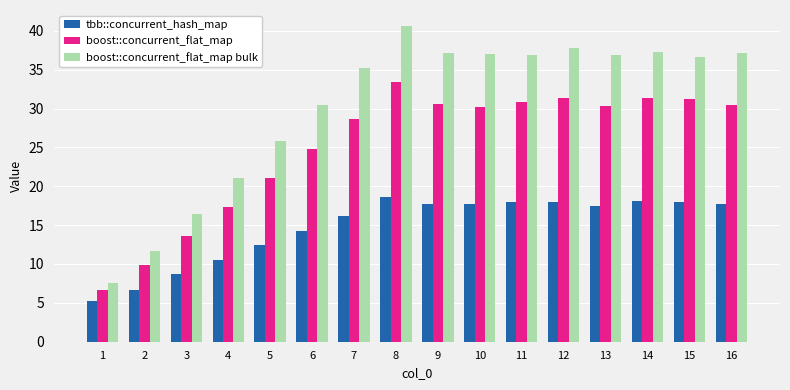

Which label corresponds to the largest value in the chart?

8